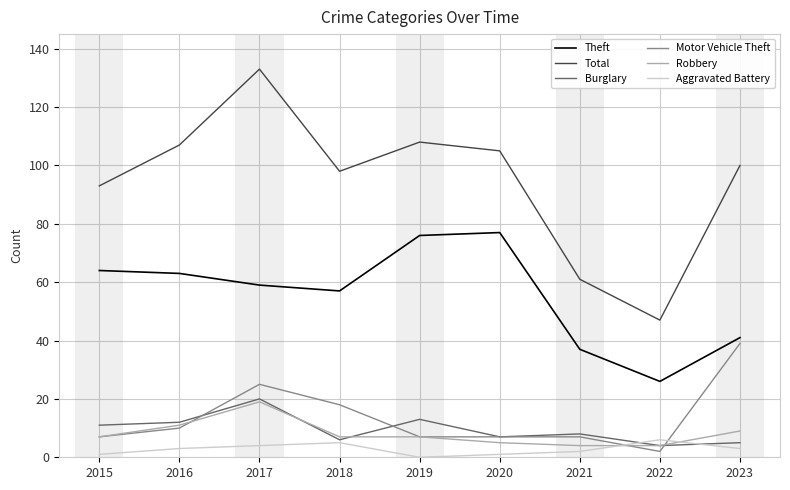

Is it true that Burglary equals 5 at 2023?

True